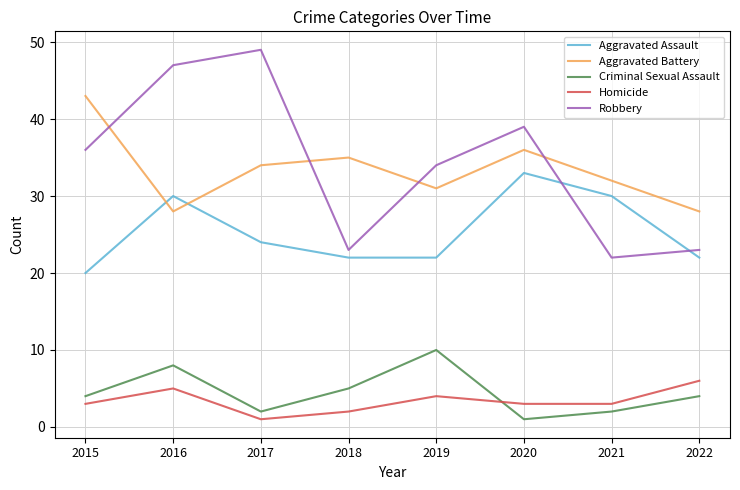

How many distinct data groups are displayed?

5